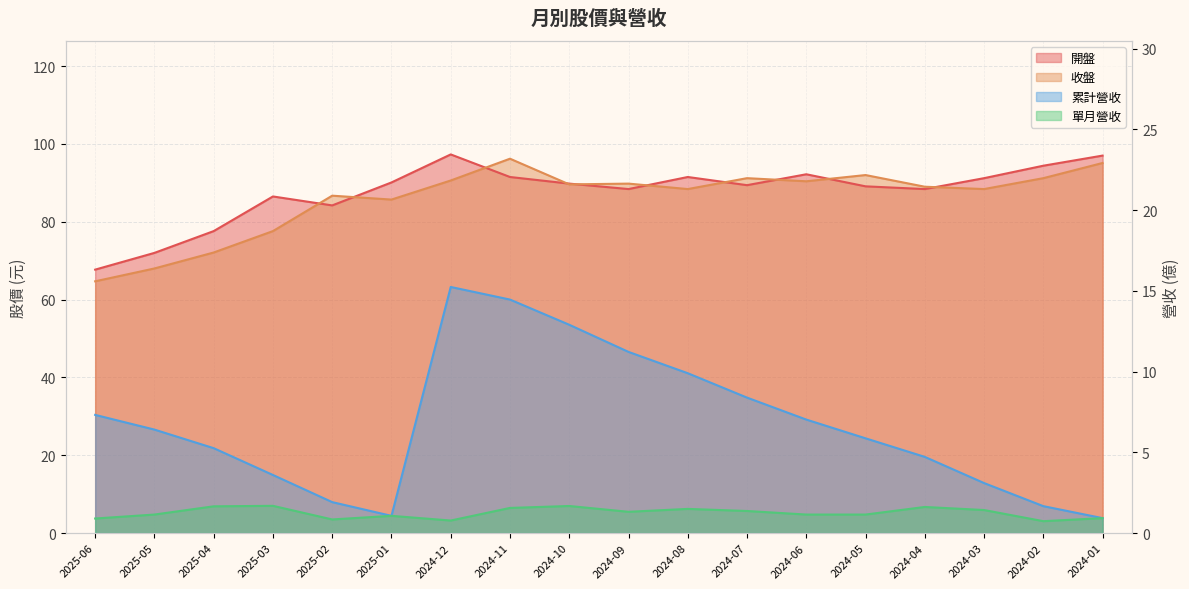

Where is the first local minimum for 開盤?

2025-02